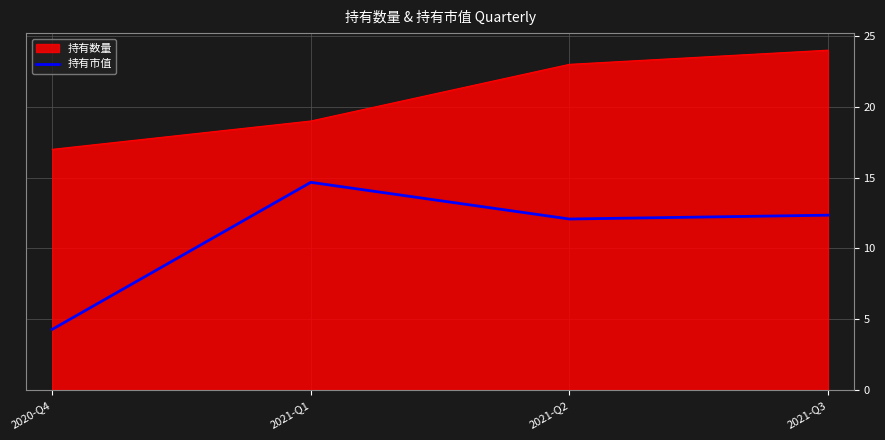

What position from the left is 2021-Q1?

2